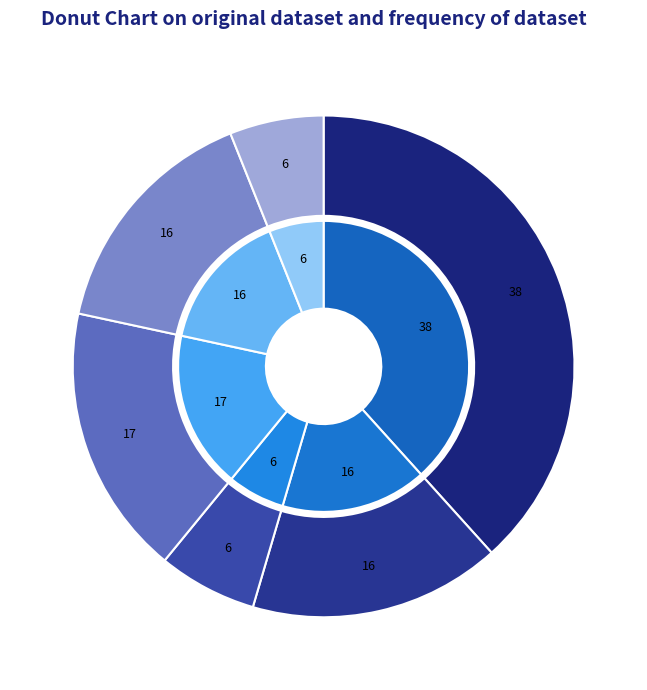

Is there a majority slice in this chart?

No